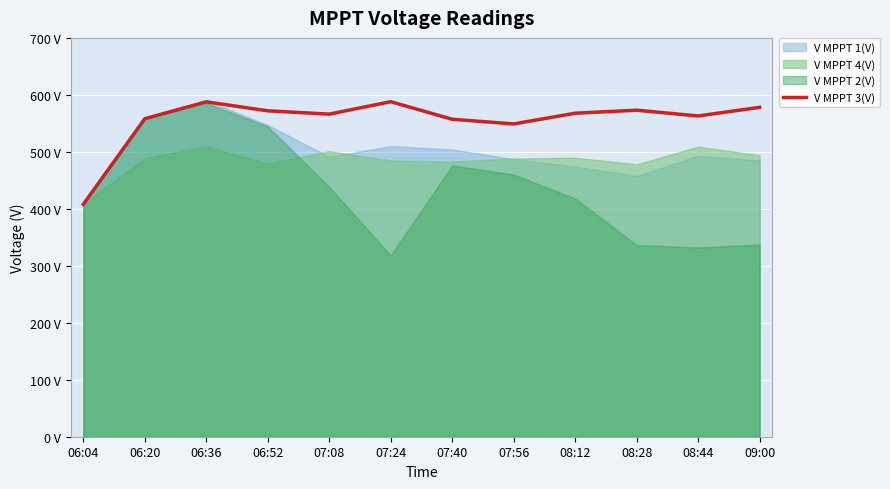

Between 07:24 and 09:00, which is larger?

07:24